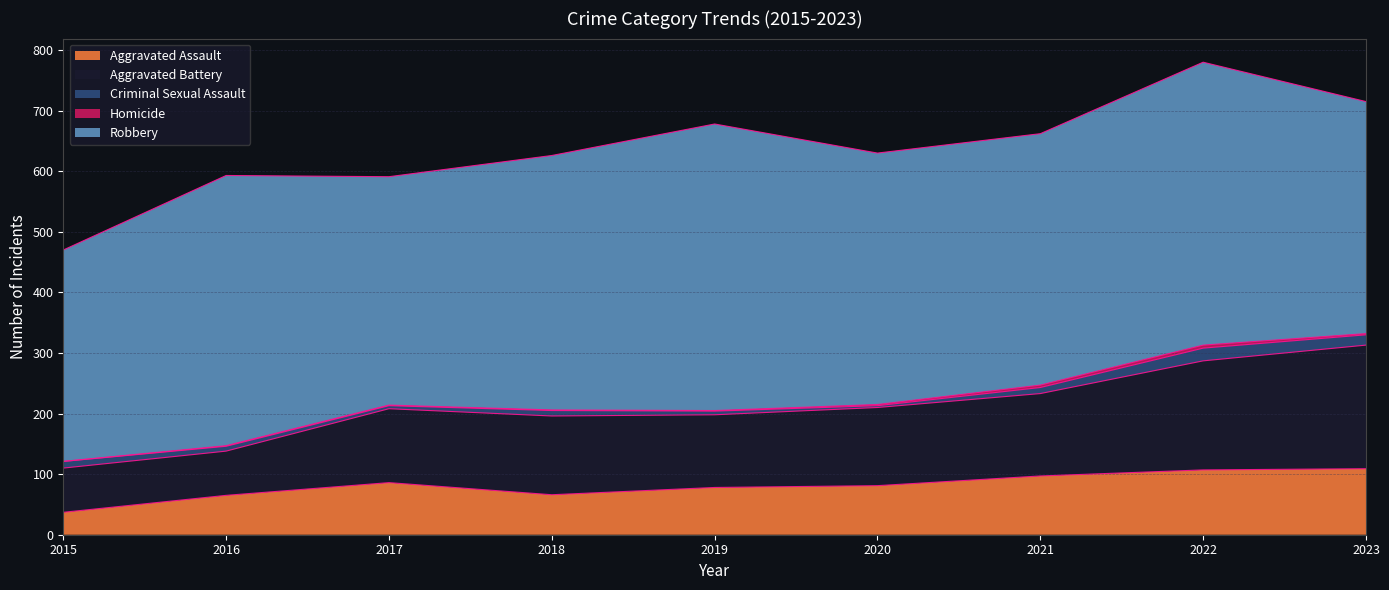

The value of Homicide at 2016 is 0. True or false?

False